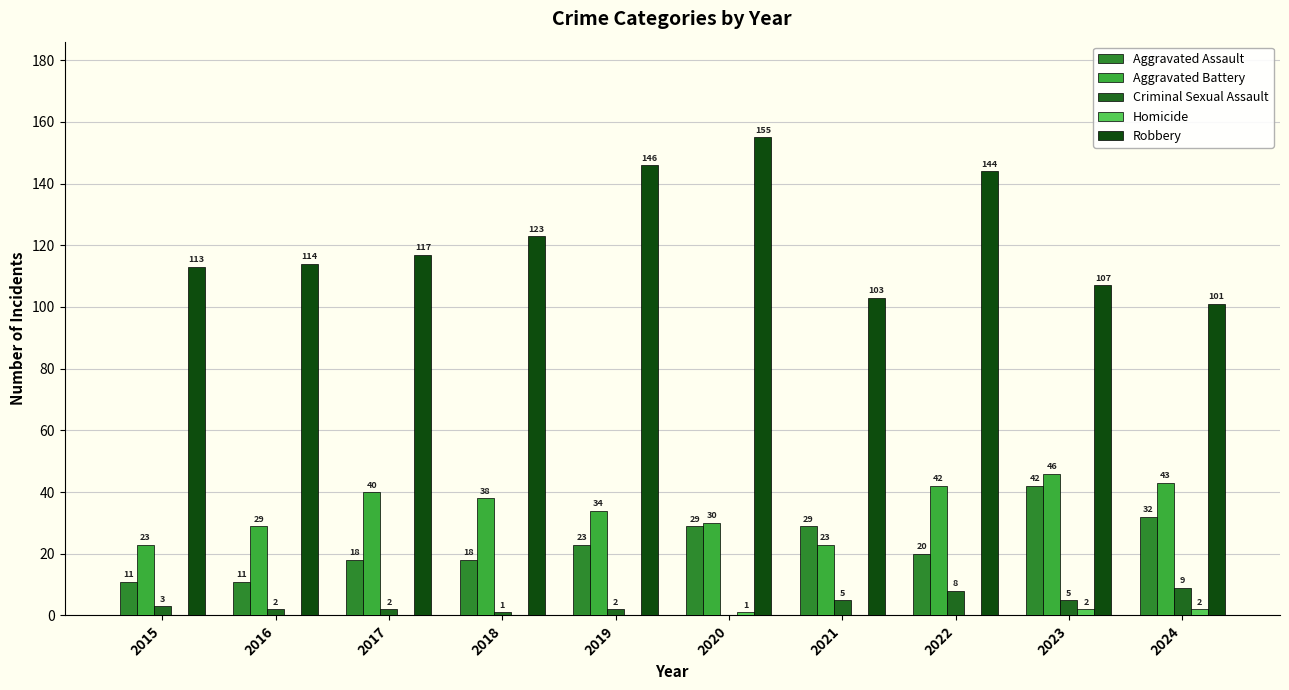

How many groups of bars are there?

10